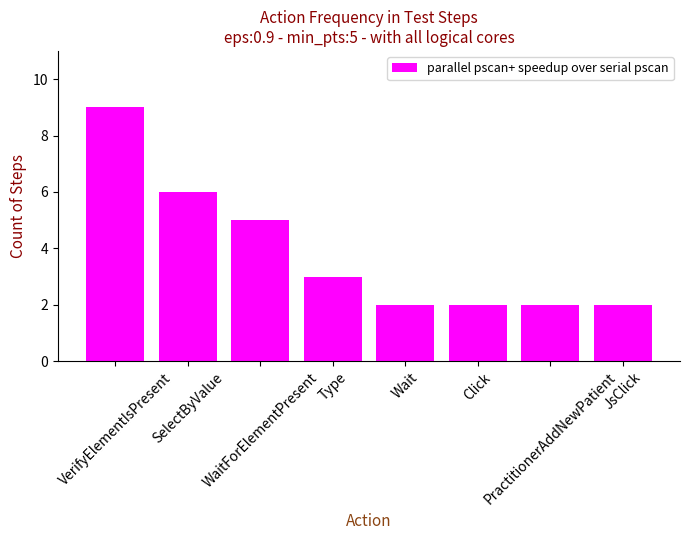

What is the maximum value shown in the chart?

9